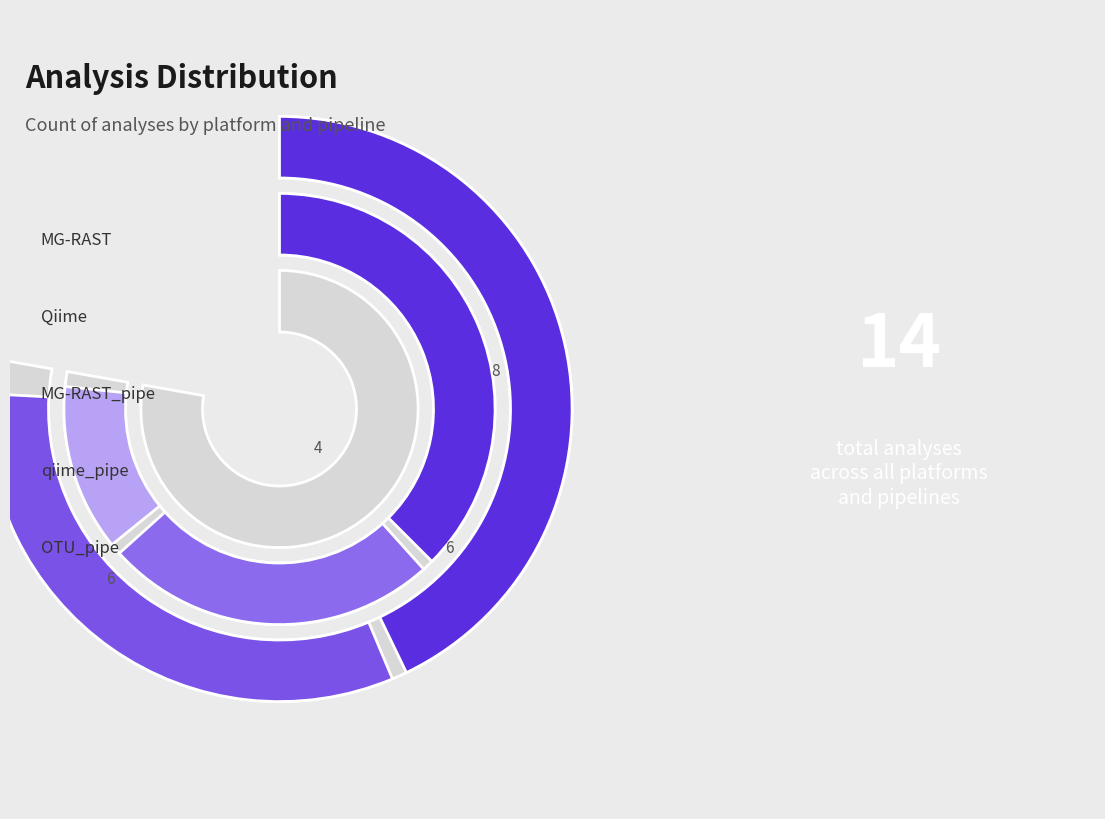

Combined, do MG-RAST and OTU_pipe account for over 50%?

No